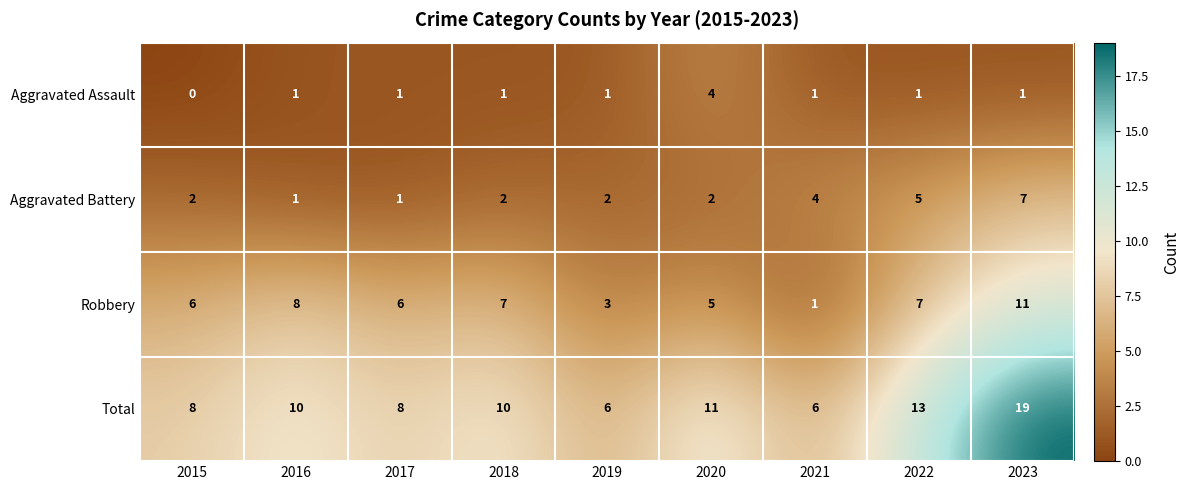

The Aggravated Assault series shows 2 at 2023. True or false?

False